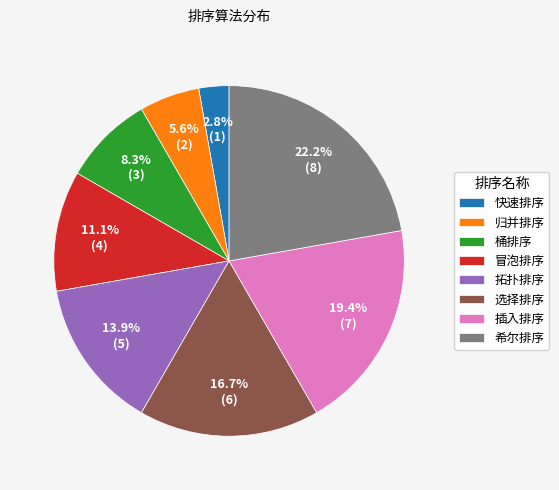

What percentage is the 希尔排序 slice, to the nearest percent?

22%